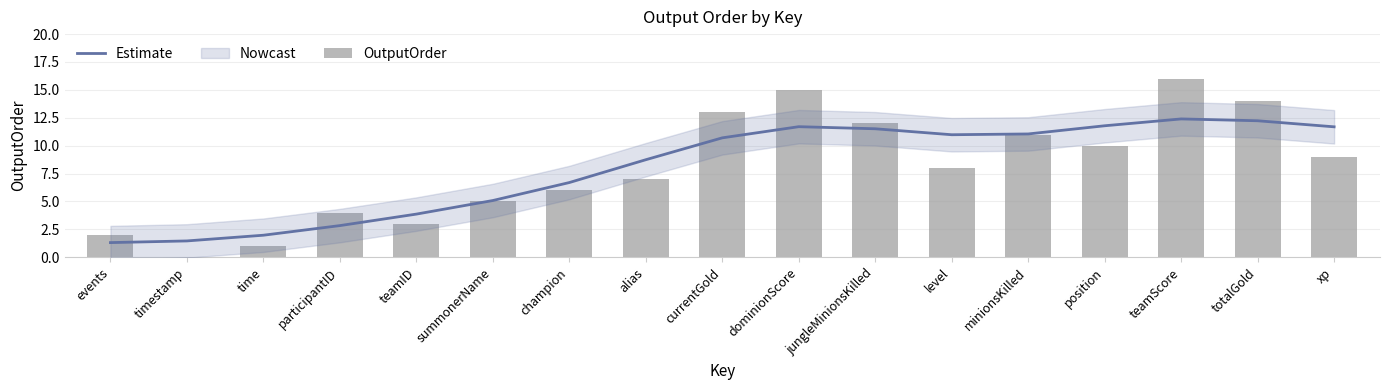

Reading left to right, what are all the values shown in this chart?

Estimate: 1.3	1.5	2.0	2.8	3.9	5.1	6.7	8.7	10.7	11.7	11.5	11.0	11.0	11.8	12.4	12.2	11.7
OutputOrder: 2.0	0.0	1.0	4.0	3.0	5.0	6.0	7.0	13.0	15.0	12.0	8.0	11.0	10.0	16.0	14.0	9.0